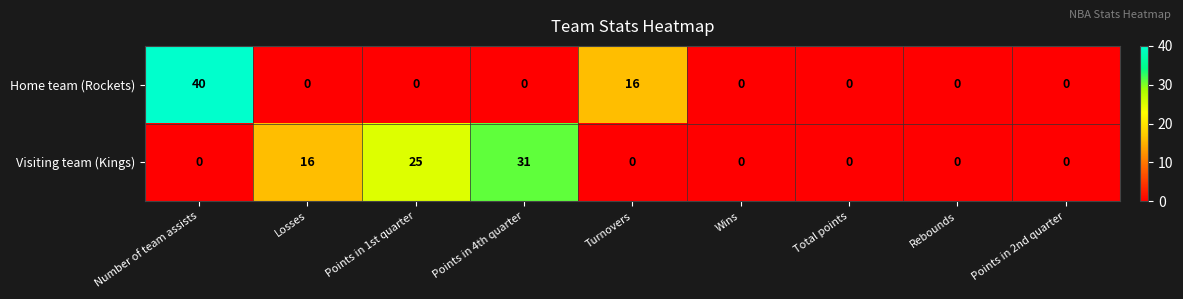

How many data points does each series have?

9